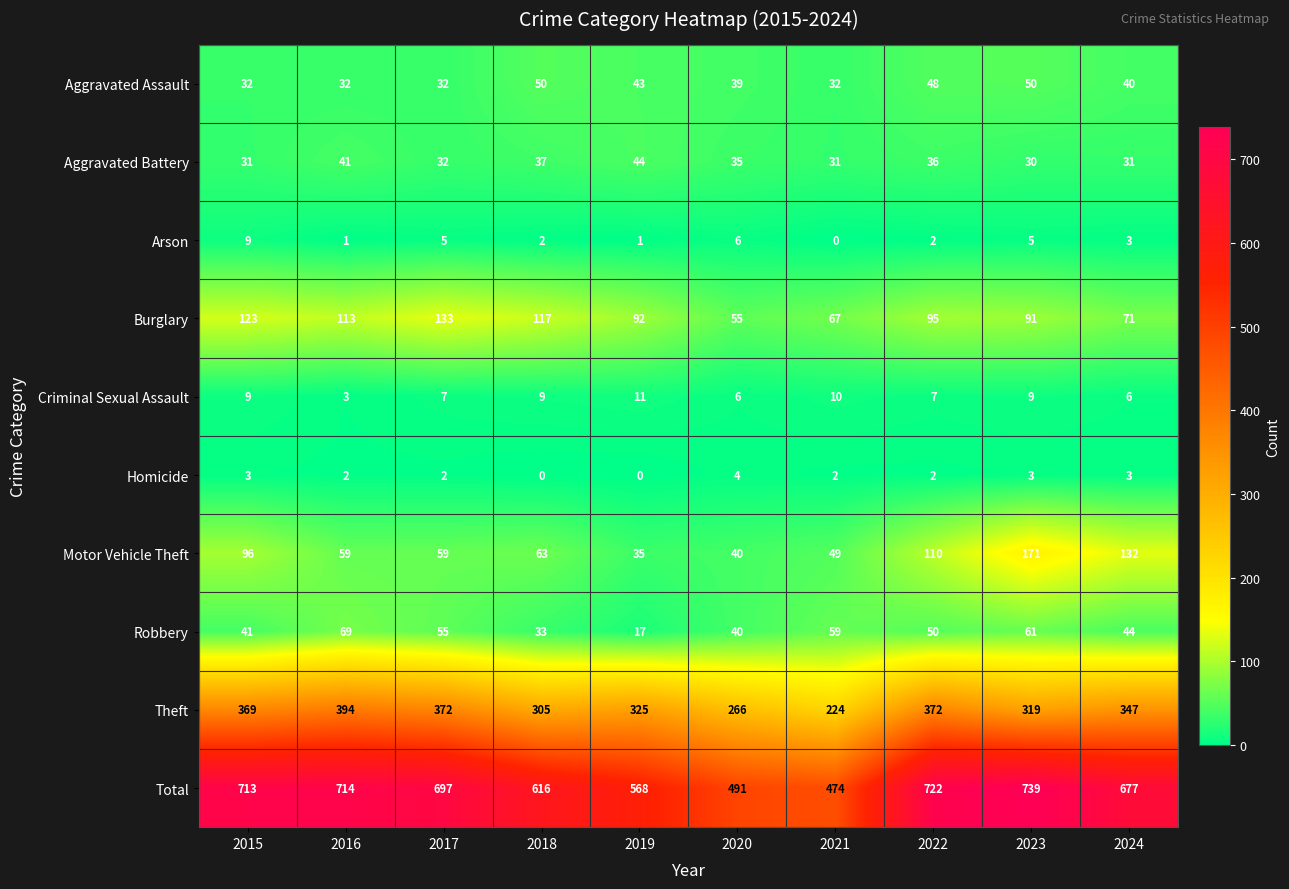

What is the greatest value displayed?

739